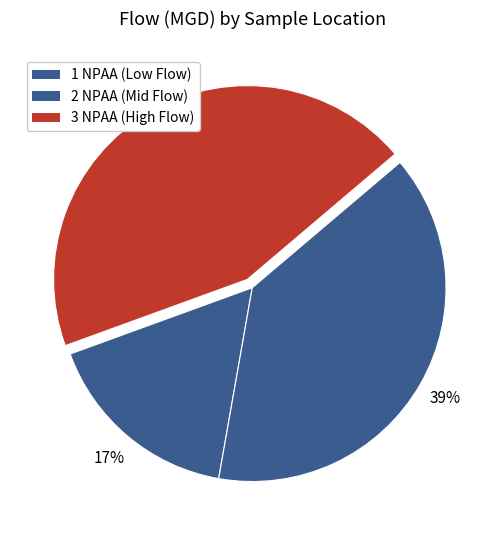

How many segments does this pie chart have?

3